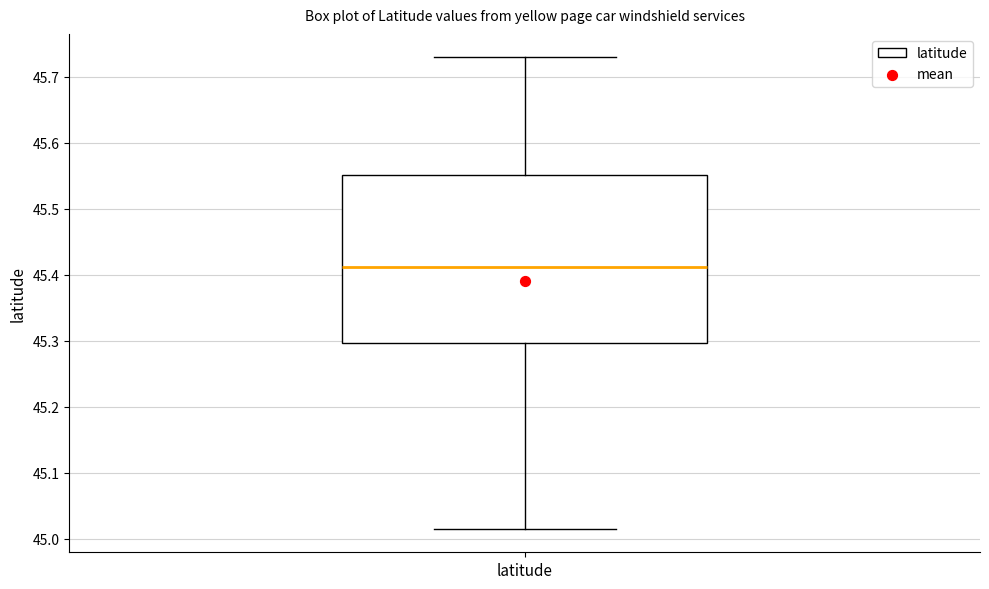

Transcribe this box plot: give where the median line is, the range the box spans, and where the two whiskers end, as read against the y-axis. The values are not printed on the chart, so give them approximately, as read against the axis.

median 45.41, box 45.30 to 45.55, whiskers 45.02 to 45.73